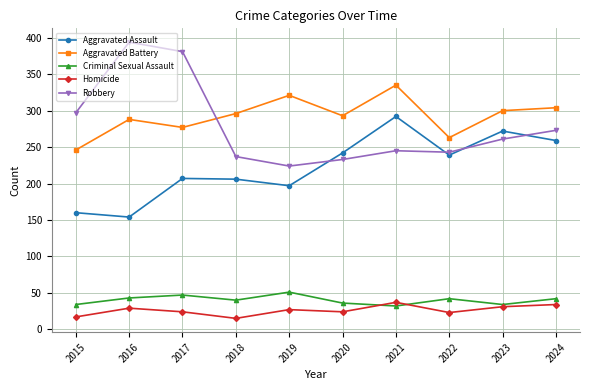

At which category does the chart reach its peak across all series?

2016